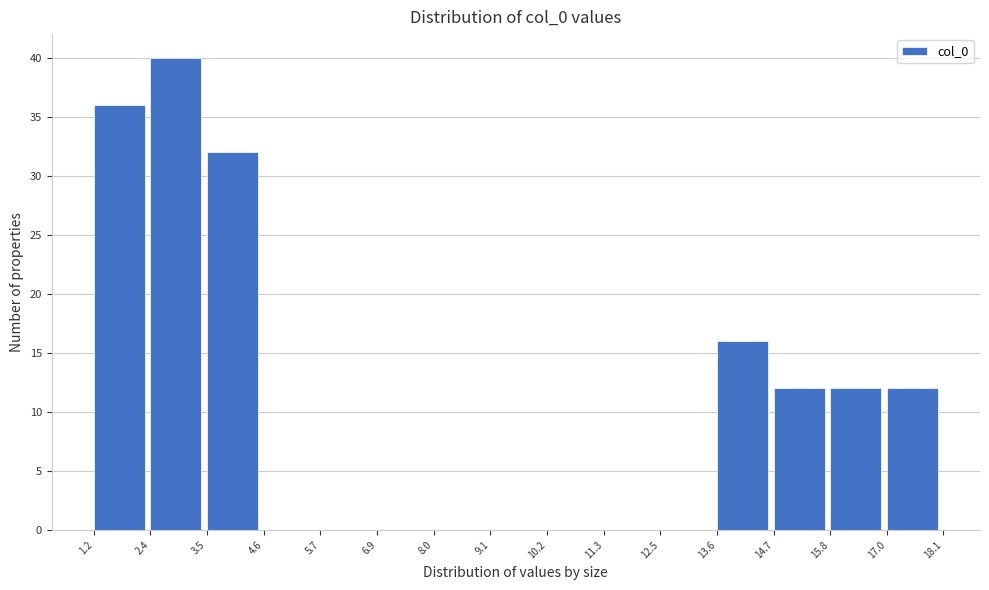

Reading left to right, list every bar in this chart as the range it spans on the x-axis followed by its height. The values are not printed on the chart, so give them approximately, as read against the axis.

1.2 to 2.4: 36
2.4 to 3.5: 40
3.5 to 4.6: 32
4.6 to 5.7: 0
5.7 to 6.9: 0
6.9 to 8.0: 0
8.0 to 9.1: 0
9.1 to 10.2: 0
10.2 to 11.3: 0
11.3 to 12.5: 0
12.5 to 13.6: 0
13.6 to 14.7: 16
14.7 to 15.8: 12
15.8 to 17.0: 12
17.0 to 18.1: 12